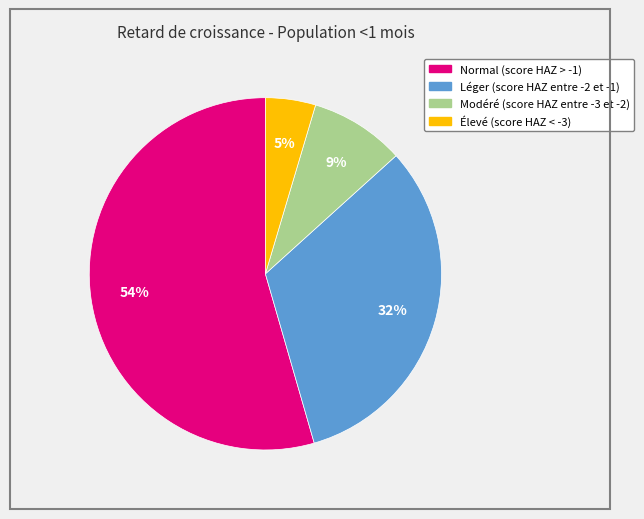

To the nearest percent, what percentage of the pie is Léger (score HAZ entre -2 et -1)?

32%